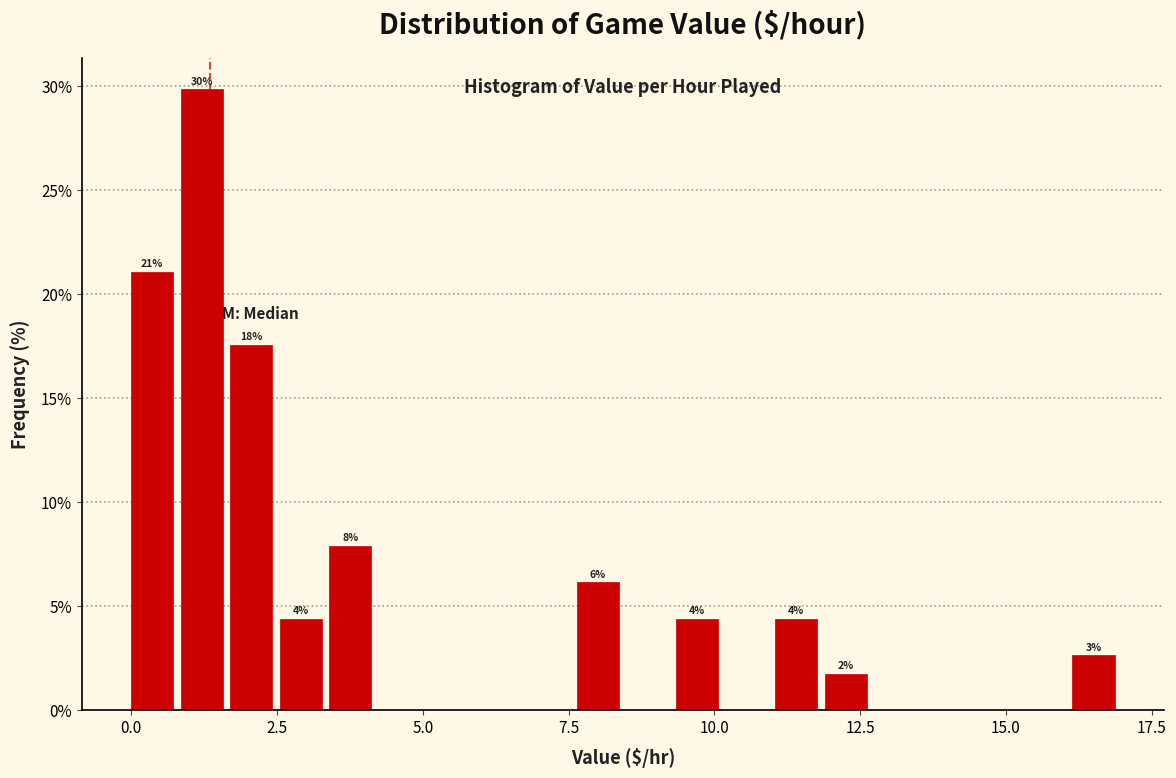

Read against the x-axis, roughly where is the centre of the tallest bar?

1.0